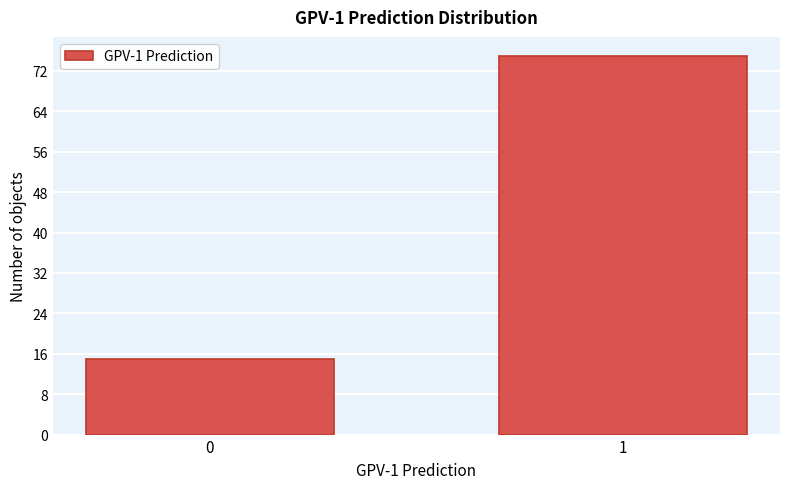

Reading left to right, list all the values displayed in this chart.

15	75